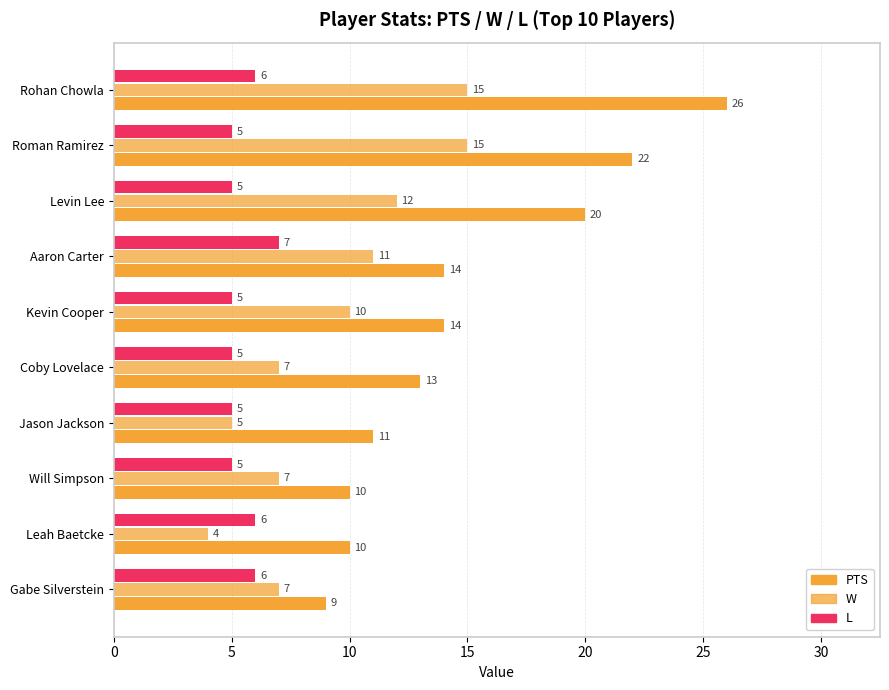

How many series are shown in this chart?

3